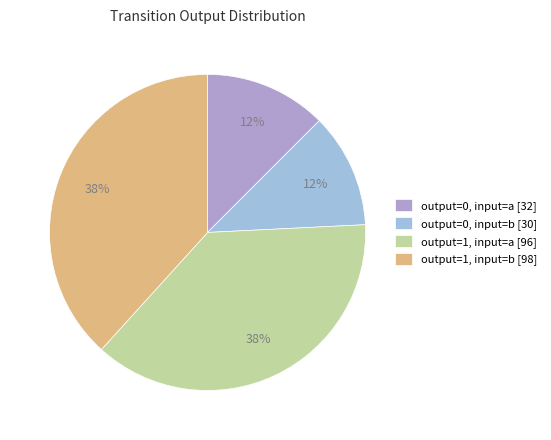

How many segments does this pie chart have?

4